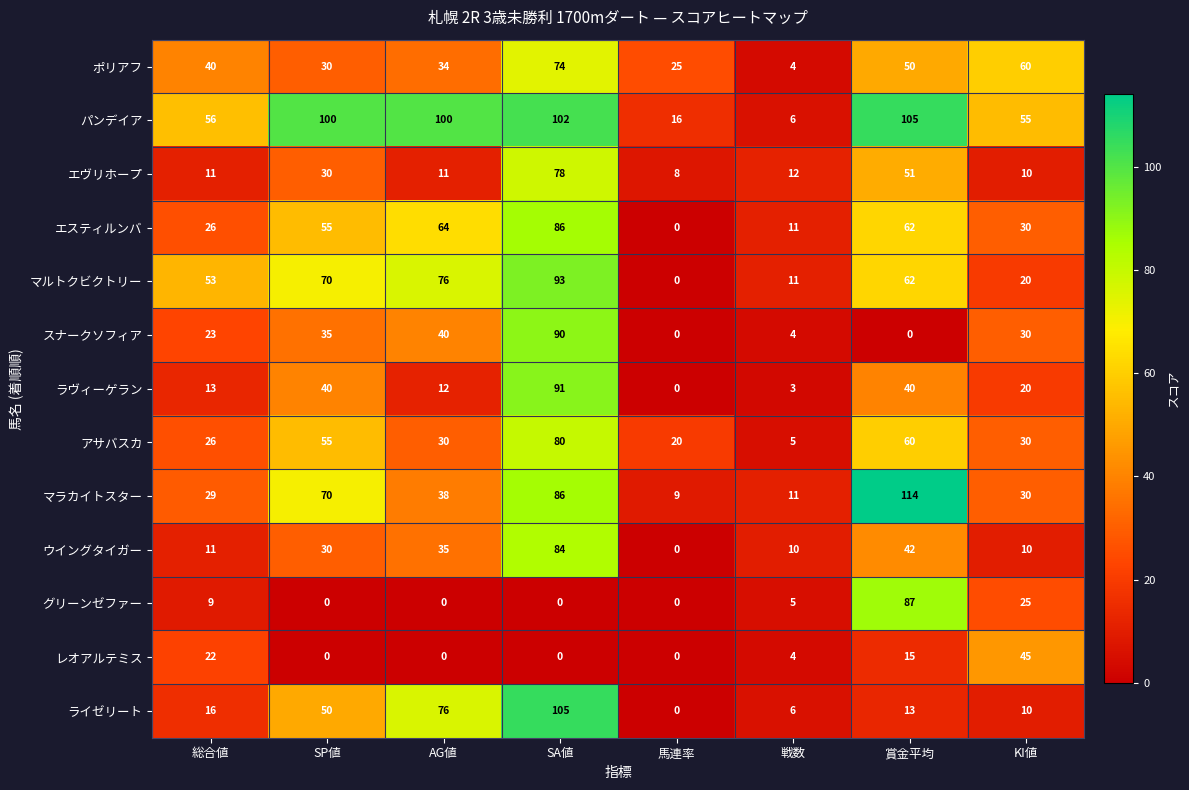

What is the difference between the maximum and minimum values in the エスティルンバ series?

86